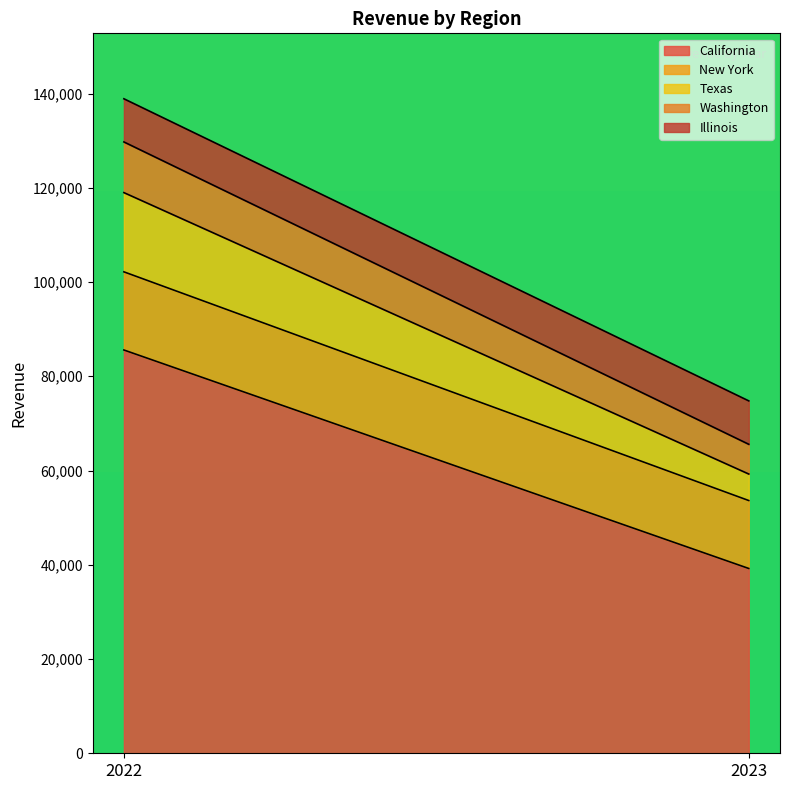

At which label does New York first exceed 16584?

2022